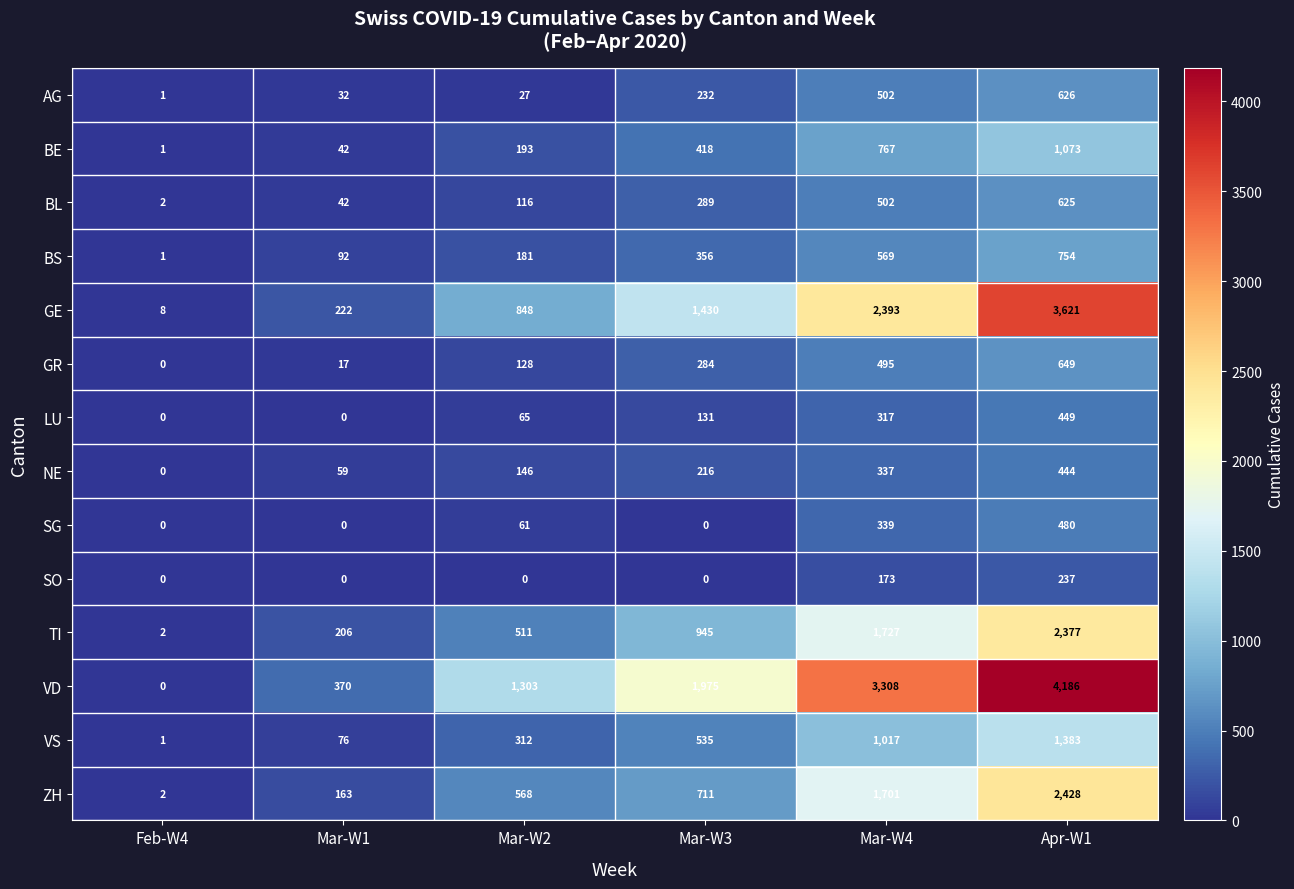

Is the value of LU at Feb-W4 greater than the value of VD at Mar-W2?

No